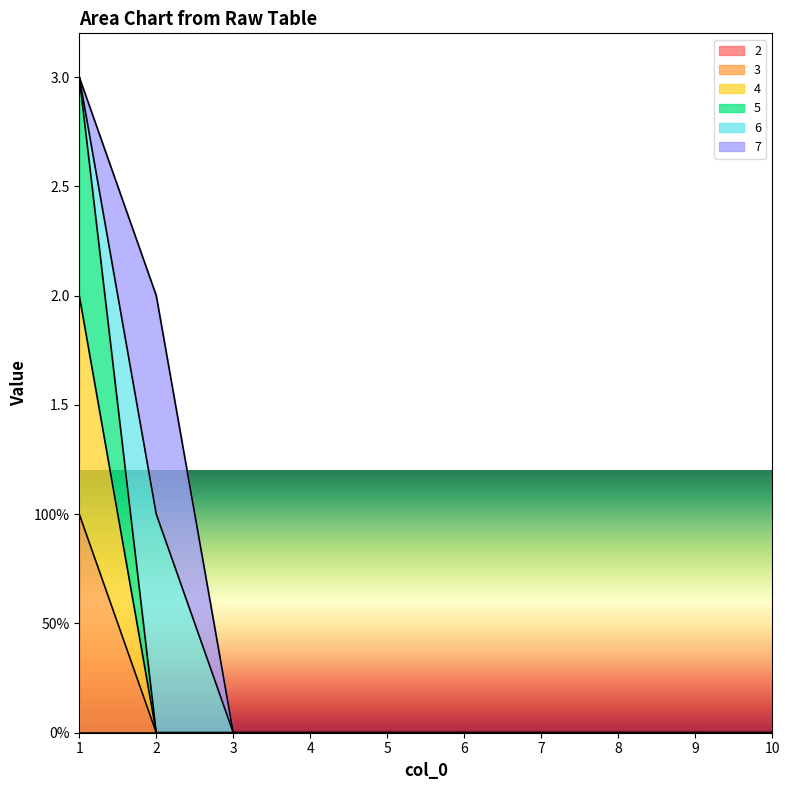

True or false: 4 has a value of 0 at 5.

True